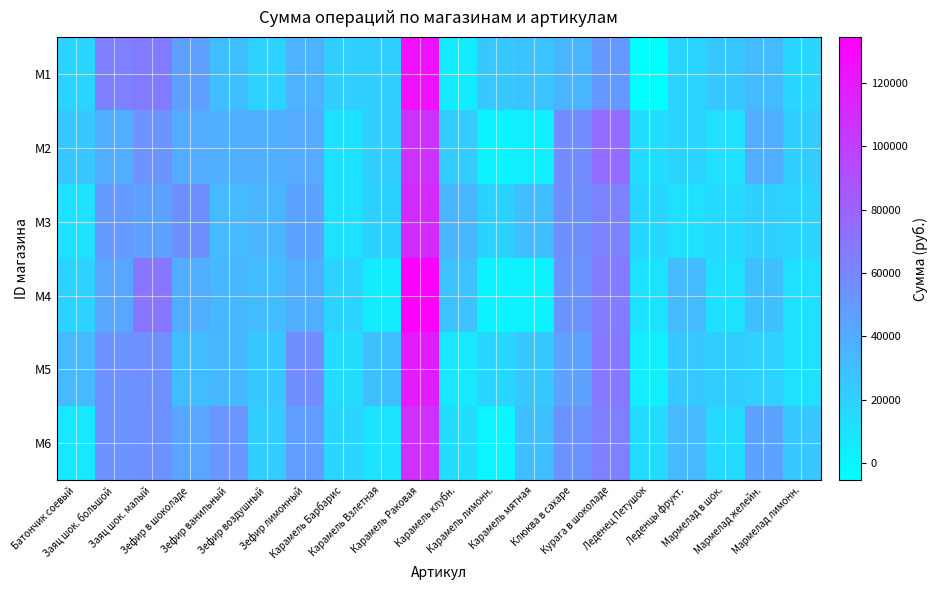

How many distinct data groups are displayed?

6